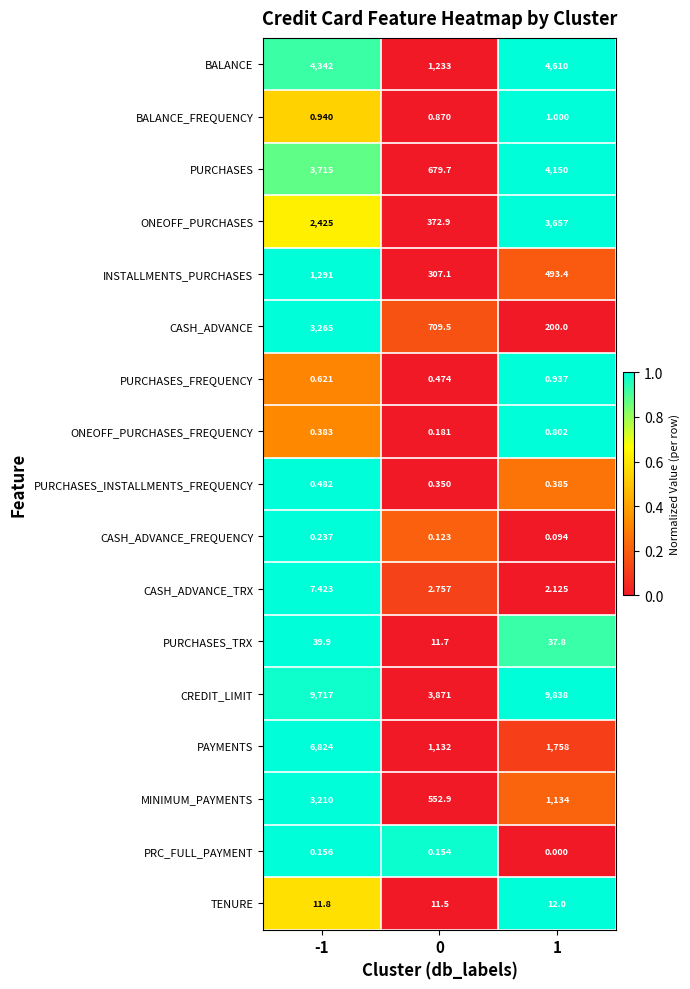

Rank the series by their maximum value, from lowest to highest.

PRC_FULL_PAYMENT, CASH_ADVANCE_FREQUENCY, PURCHASES_INSTALLMENTS_FREQUENCY, ONEOFF_PURCHASES_FREQUENCY, PURCHASES_FREQUENCY, BALANCE_FREQUENCY, CASH_ADVANCE_TRX, TENURE, PURCHASES_TRX, INSTALLMENTS_PURCHASES, MINIMUM_PAYMENTS, CASH_ADVANCE, ONEOFF_PURCHASES, PURCHASES, BALANCE, PAYMENTS, CREDIT_LIMIT